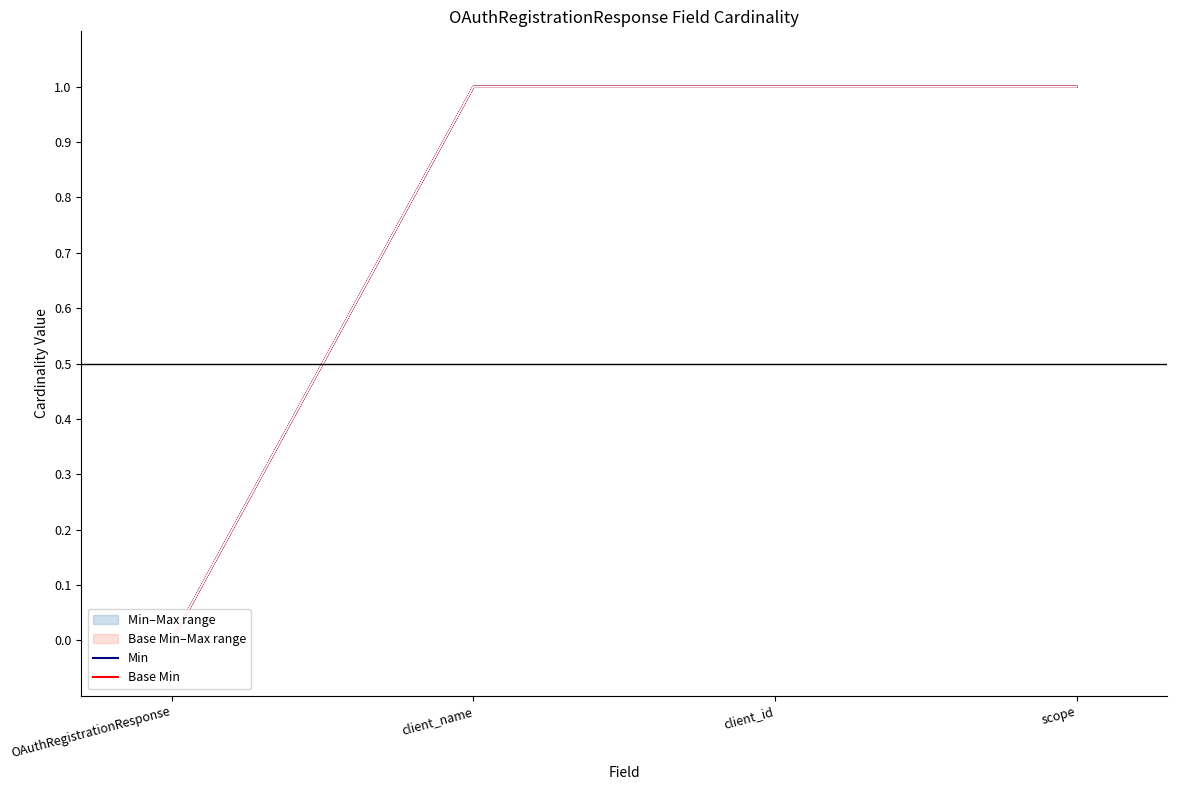

Between client_id and scope, which series saw the biggest shift?

Min